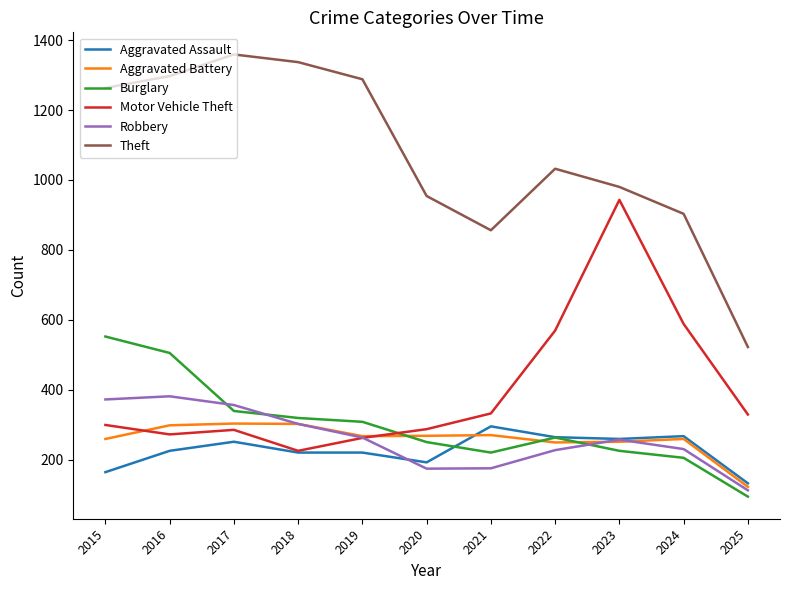

True or false: Theft and Aggravated Assault cross at least once.

False